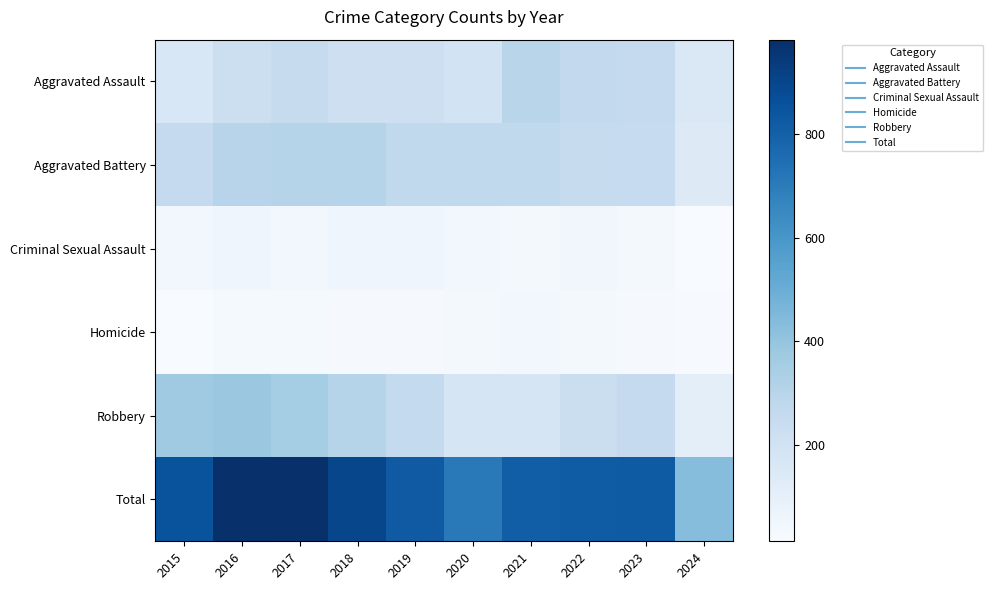

Between 2019 and 2018, which is larger?

2019